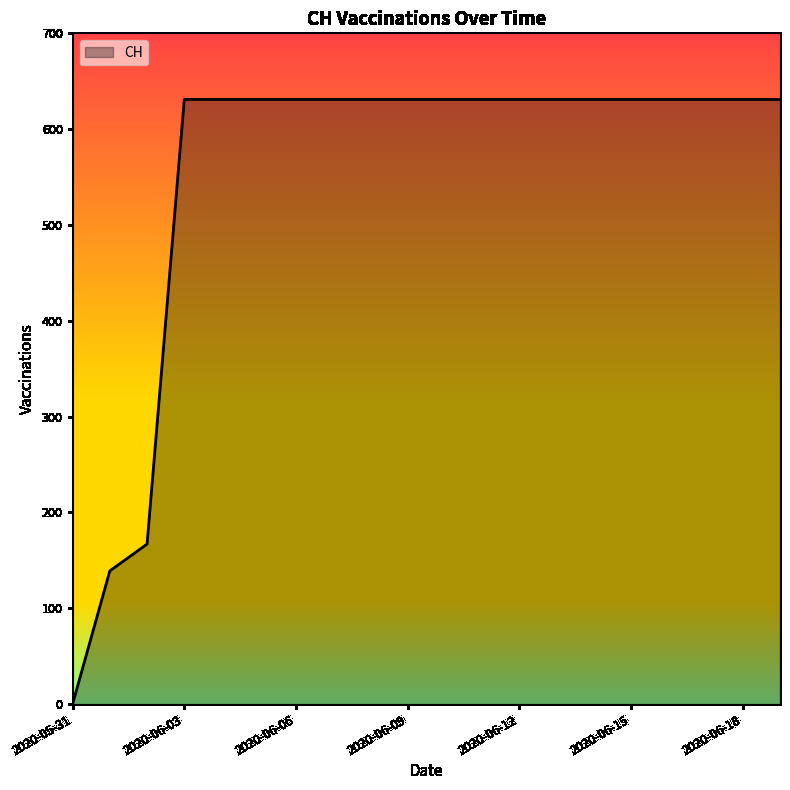

Reading right to left, transcribe all the data shown in this chart.

631	631	631	631	631	631	631	631	631	631	631	631	631	631	631	631	631	167	139	0